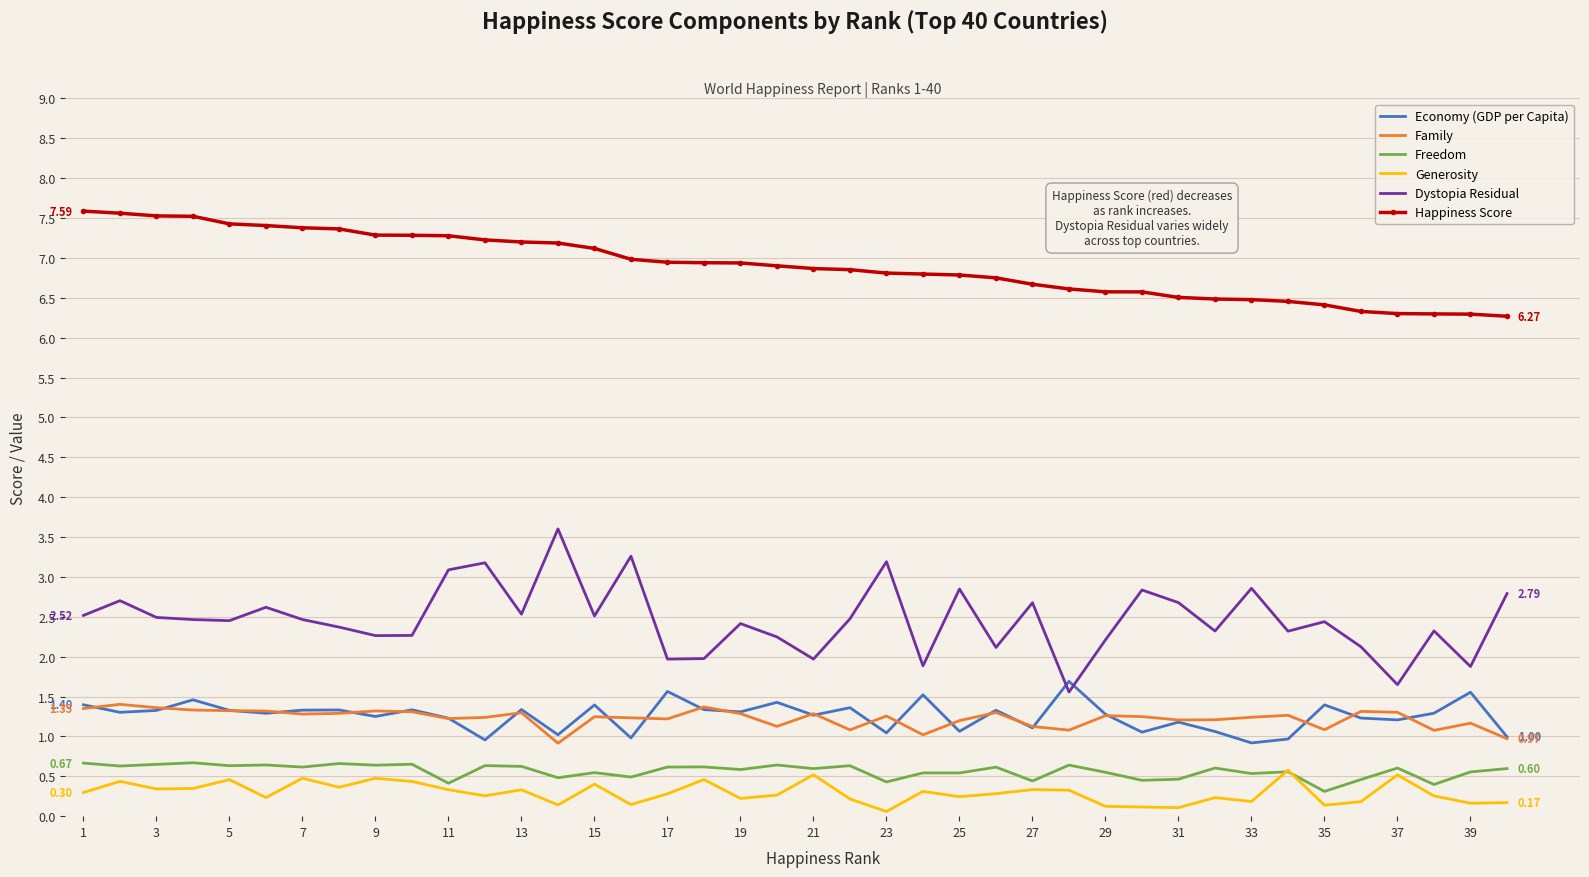

Which series has the largest range (max minus min)?

Dystopia Residual